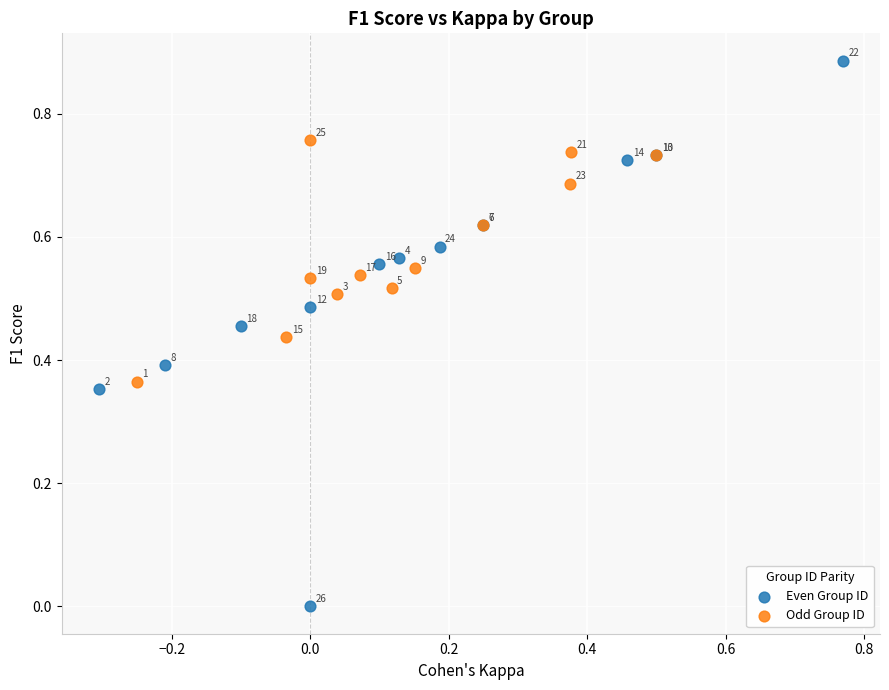

Which series contains the highest Y value?

Even Group ID